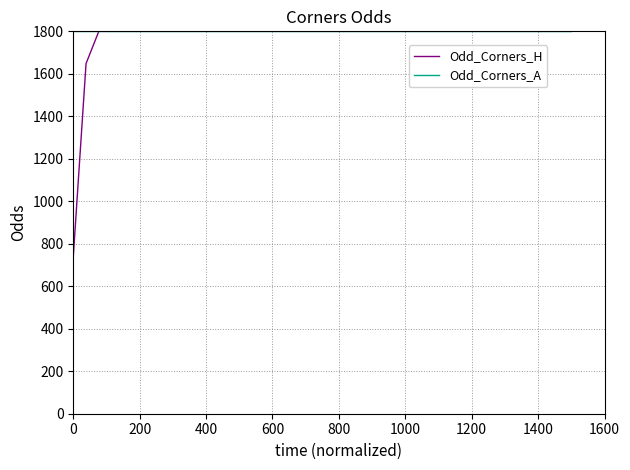

Which series has the largest range (max minus min)?

Odd_Corners_H